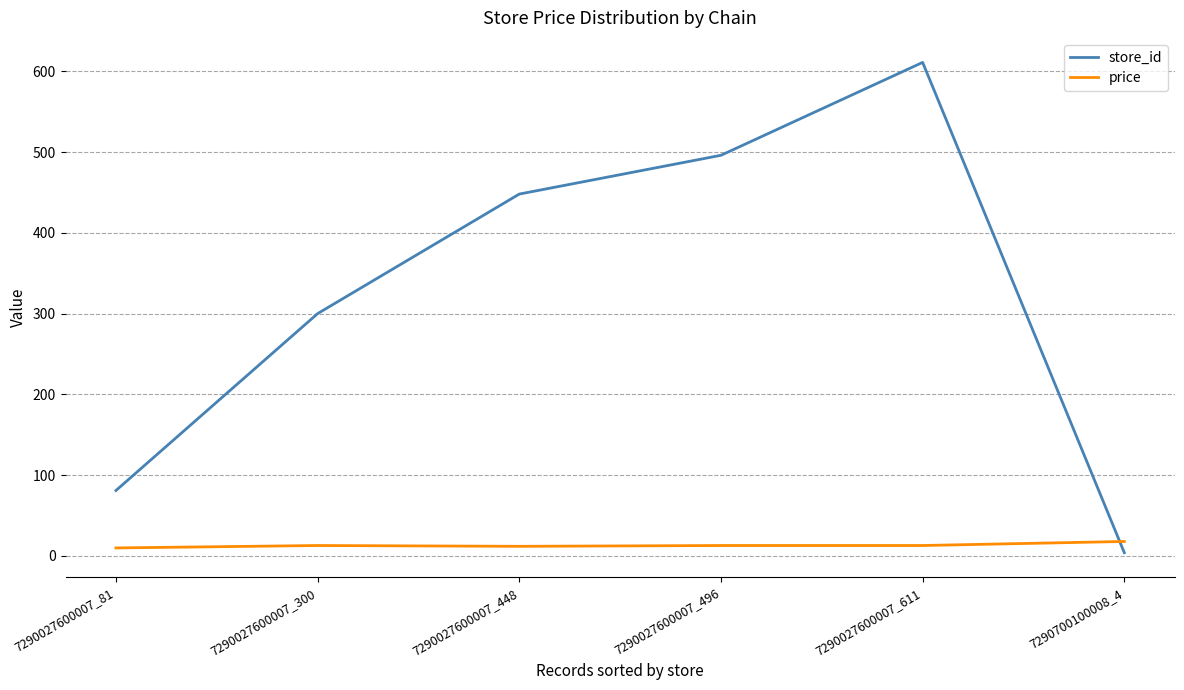

The value of store_id at 7290027600007_448 is 448.0. True or false?

True